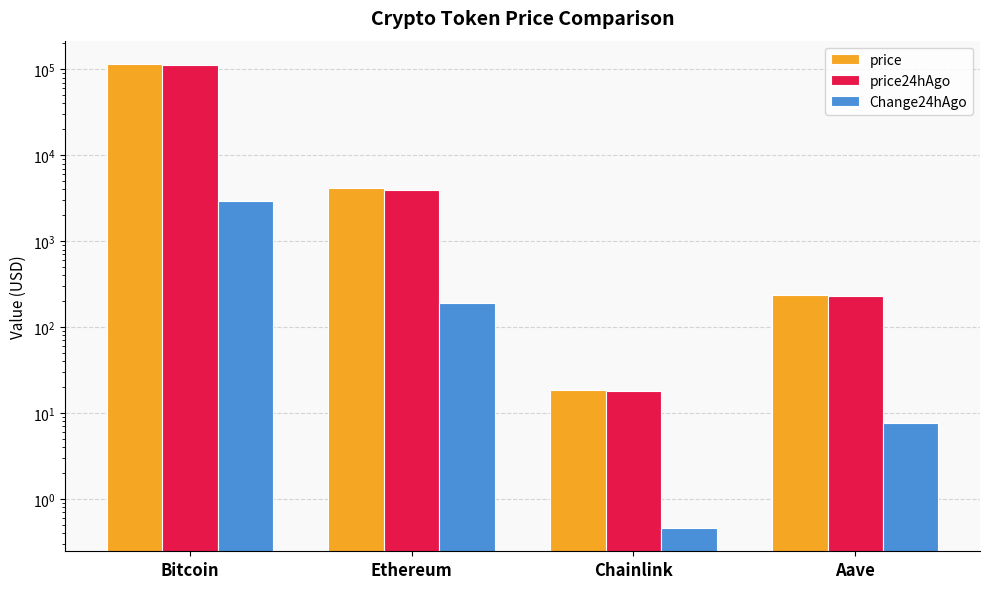

What position from the left is Ethereum?

2